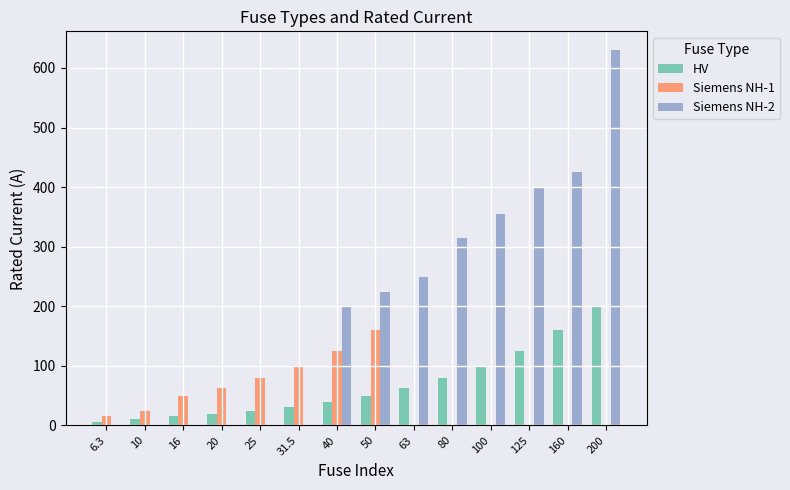

Reading left to right, list all the values displayed in this chart.

HV: 6.3=6.3	10=10.0	16=16.0	20=20.0	25=25.0	31.5=31.5	40=40.0	50=50.0	63=63.0	80=80.0	100=100.0	125=125.0	160=160.0	200=200.0
Siemens NH-1: 6.3=16.0	10=25.0	16=50.0	20=63.0	25=80.0	31.5=100.0	40=125.0	50=160.0	63=0.0	80=0.0	100=0.0	125=0.0	160=0.0	200=0.0
Siemens NH-2: 6.3=0.0	10=0.0	16=0.0	20=0.0	25=0.0	31.5=0.0	40=200.0	50=224.0	63=250.0	80=315.0	100=355.0	125=400.0	160=425.0	200=630.0